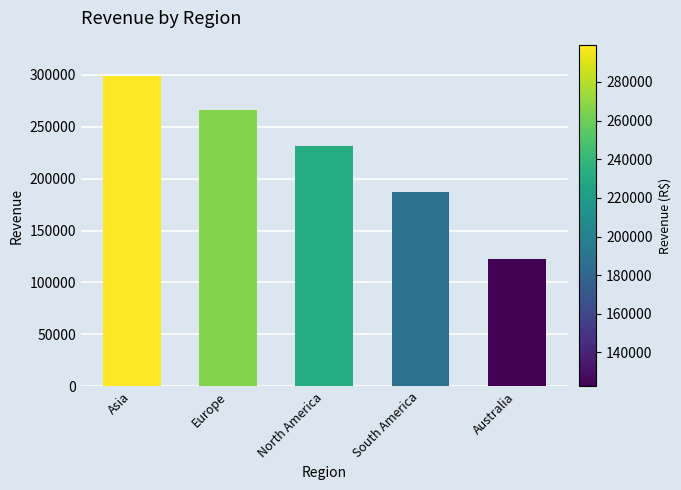

What is the value of the 5th bar from the left?

122561